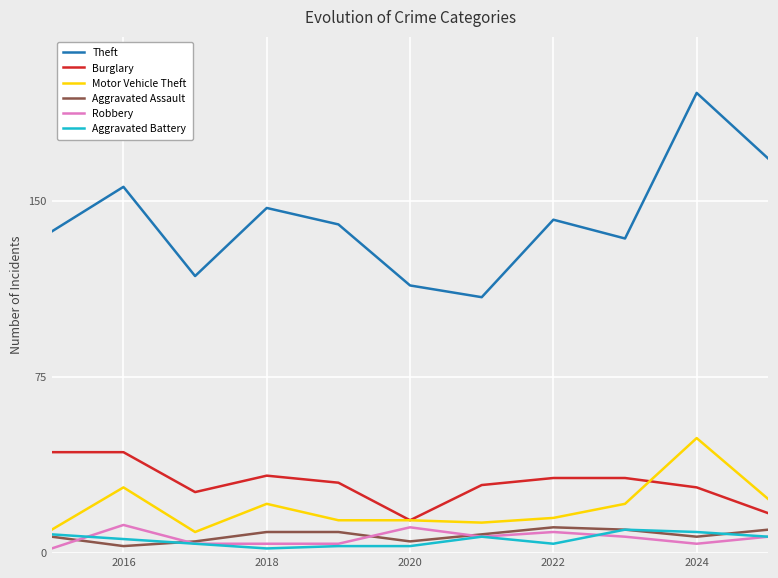

Which series has the widest spread of values?

Theft